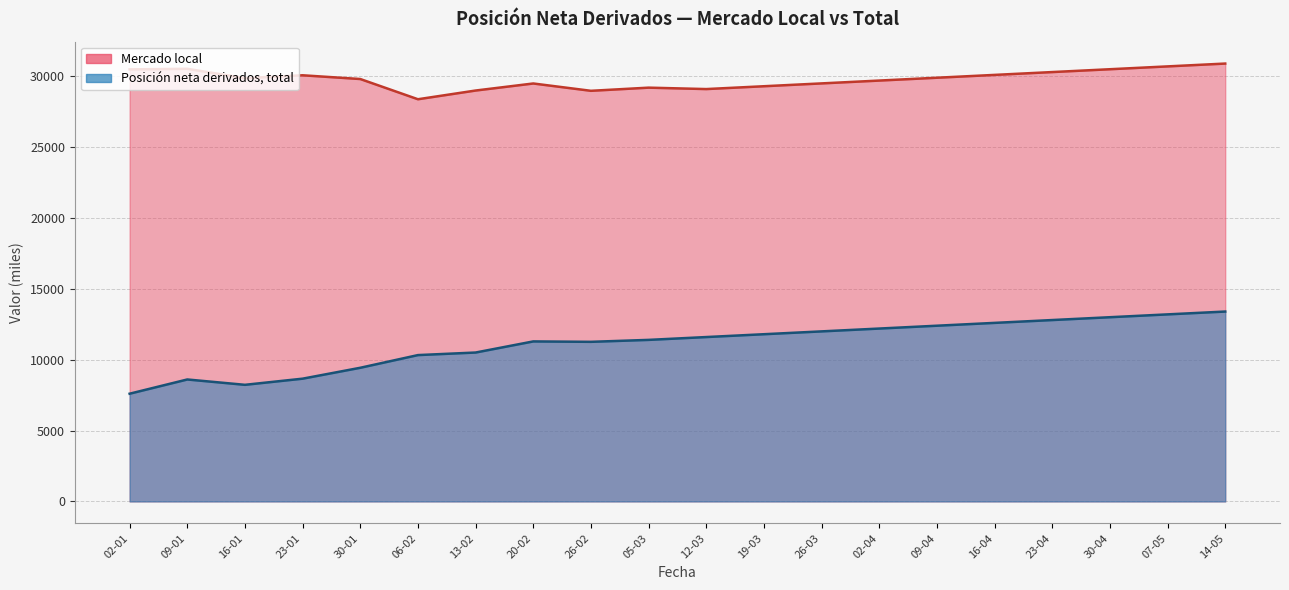

Reading right to left, extract all data points from this chart.

Mercado local: 30900	30700	30500	30300	30100	29900	29700	29500	29300	29100	29200	28977	29494	28997	28382	29809	30073	29872	30530	30490
Posición neta derivados, total: 13400	13200	13000	12800	12600	12400	12200	12000	11800	11600	11400	11263	11292	10508	10327	9432	8663	8229	8606	7602